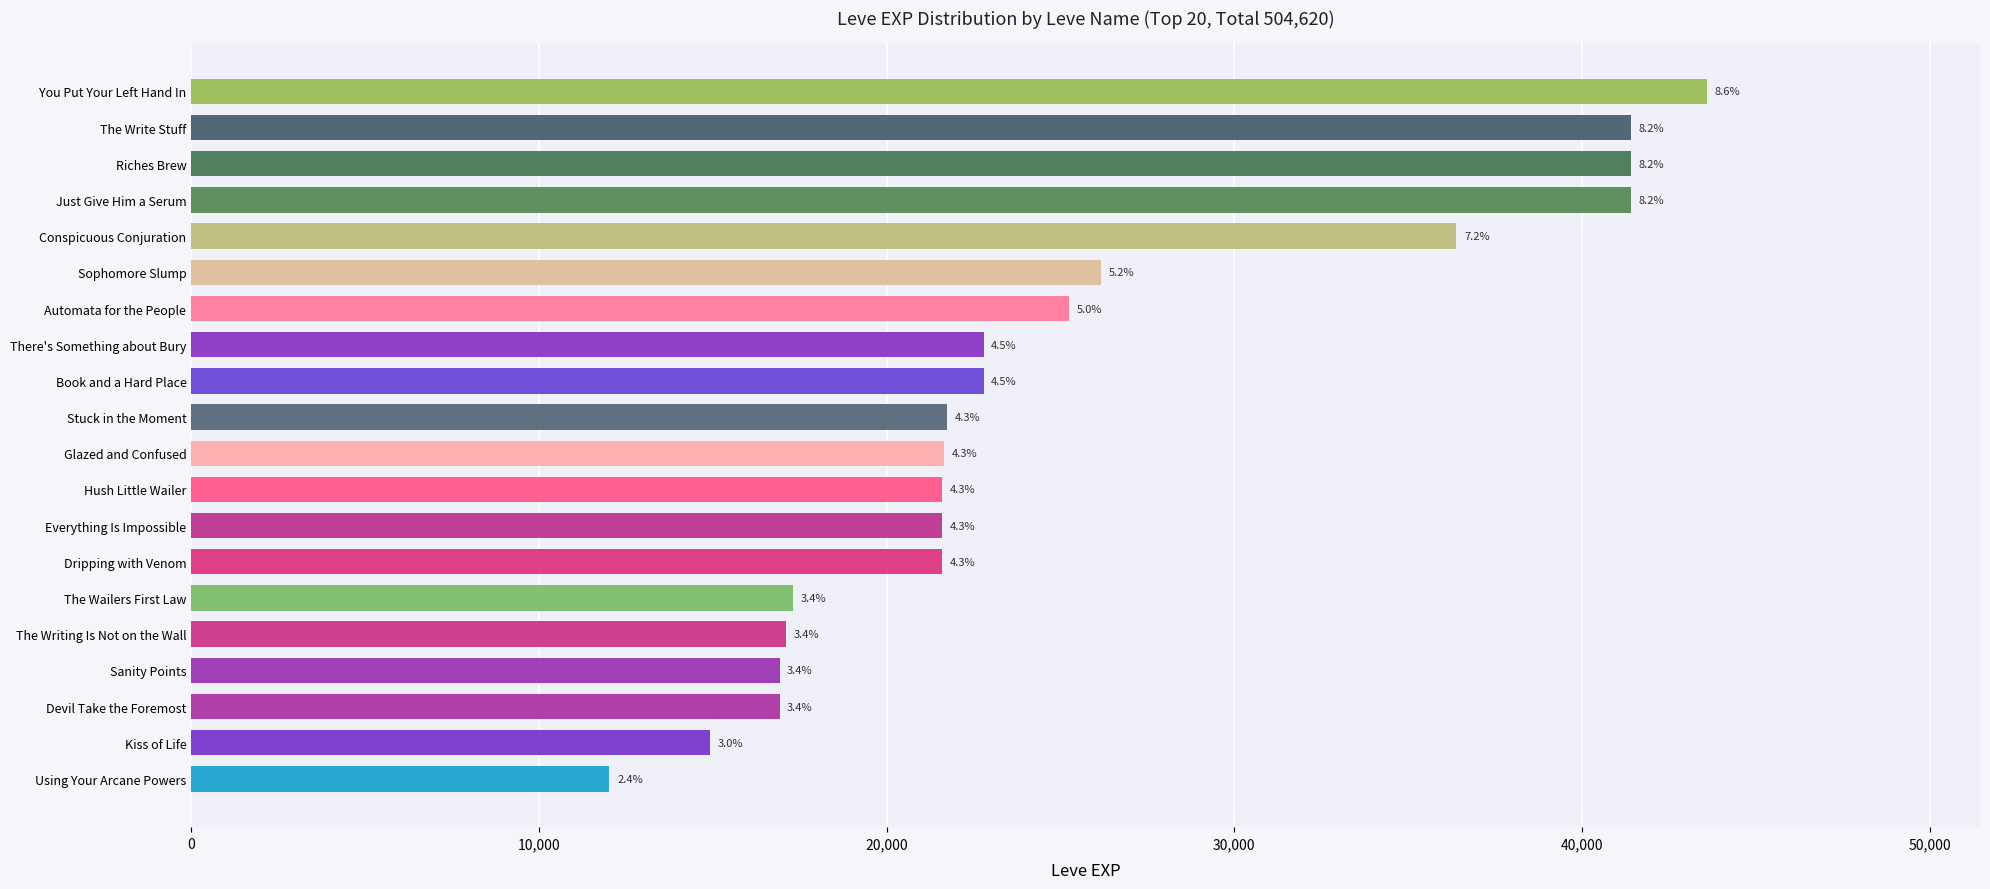

Does the chart contain any negative values?

No